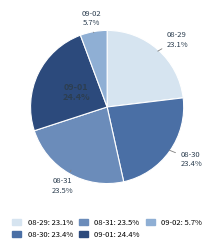

Does any single category account for the majority?

No